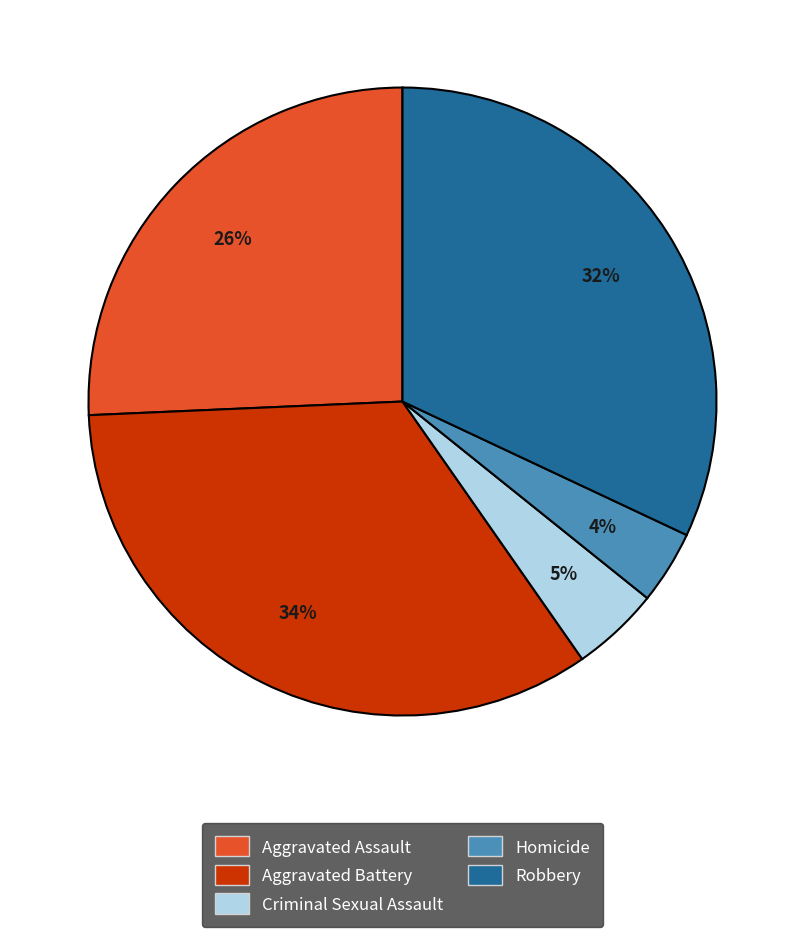

How many slices are in this pie chart?

5